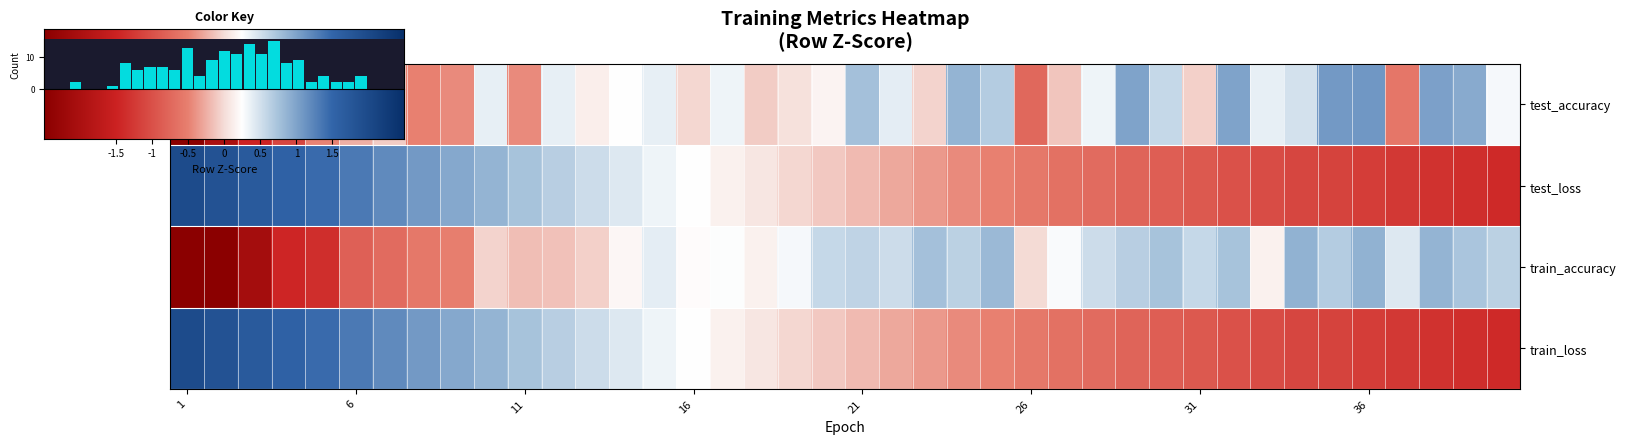

Reading left to right, extract all data points from this chart.

test_accuracy: 1=-4.6	2=-2.0	3=-1.5	4=-1.1	5=-0.5	6=-0.2	7=-0.1	8=-0.5	9=-0.4	10=0.4	11=-0.4	12=0.4	13=0.1	14=0.2	15=0.4	16=-0.0	17=0.3	18=-0.1	19=0.0	20=0.2	21=0.8	22=0.4	23=-0.0	24=0.9	25=0.7	26=-0.7	27=-0.1	28=0.3	29=1.0	30=0.6	31=-0.1	32=1.0	33=0.4	34=0.5	35=1.1	36=1.1	37=-0.6	38=1.0	39=0.9	40=0.3
test_loss: 1=2.0	2=1.8	3=1.7	4=1.6	5=1.5	6=1.3	7=1.2	8=1.1	9=1.0	10=0.9	11=0.8	12=0.6	13=0.5	14=0.4	15=0.3	16=0.2	17=0.2	18=0.1	19=-0.0	20=-0.1	21=-0.2	22=-0.3	23=-0.4	24=-0.4	25=-0.5	26=-0.6	27=-0.7	28=-0.7	29=-0.8	30=-0.9	31=-0.9	32=-1.0	33=-1.0	34=-1.1	35=-1.2	36=-1.2	37=-1.3	38=-1.3	39=-1.4	40=-1.4
train_accuracy: 1=-3.7	2=-2.6	3=-2.1	4=-1.5	5=-1.4	6=-0.8	7=-0.7	8=-0.6	9=-0.5	10=-0.0	11=-0.2	12=-0.2	13=-0.1	14=0.2	15=0.4	16=0.2	17=0.3	18=0.1	19=0.3	20=0.6	21=0.6	22=0.5	23=0.8	24=0.6	25=0.8	26=-0.0	27=0.3	28=0.5	29=0.7	30=0.7	31=0.6	32=0.8	33=0.1	34=0.9	35=0.7	36=0.9	37=0.4	38=0.9	39=0.7	40=0.6
train_loss: 1=2.0	2=1.8	3=1.7	4=1.6	5=1.5	6=1.3	7=1.2	8=1.1	9=1.0	10=0.9	11=0.8	12=0.6	13=0.5	14=0.4	15=0.3	16=0.2	17=0.2	18=0.1	19=-0.0	20=-0.1	21=-0.2	22=-0.3	23=-0.4	24=-0.4	25=-0.5	26=-0.6	27=-0.7	28=-0.7	29=-0.8	30=-0.9	31=-0.9	32=-1.0	33=-1.0	34=-1.1	35=-1.2	36=-1.2	37=-1.3	38=-1.3	39=-1.4	40=-1.4